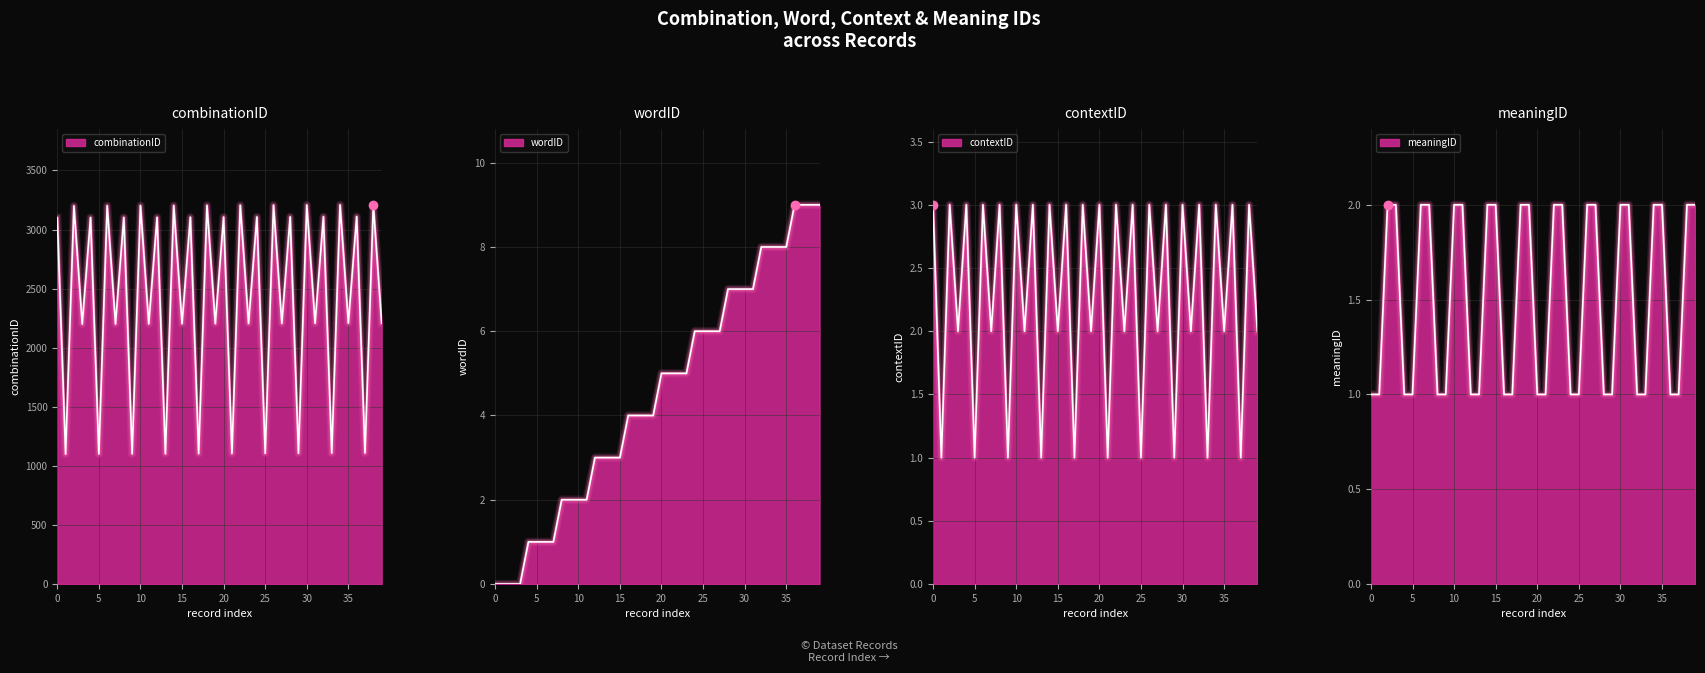

Which label corresponds to the largest value in the chart?

38